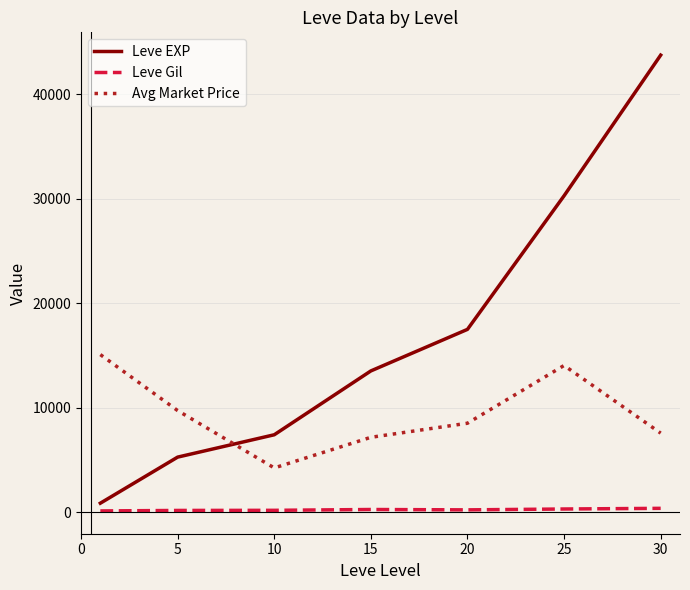

Which series has the largest total across all categories?

Leve EXP